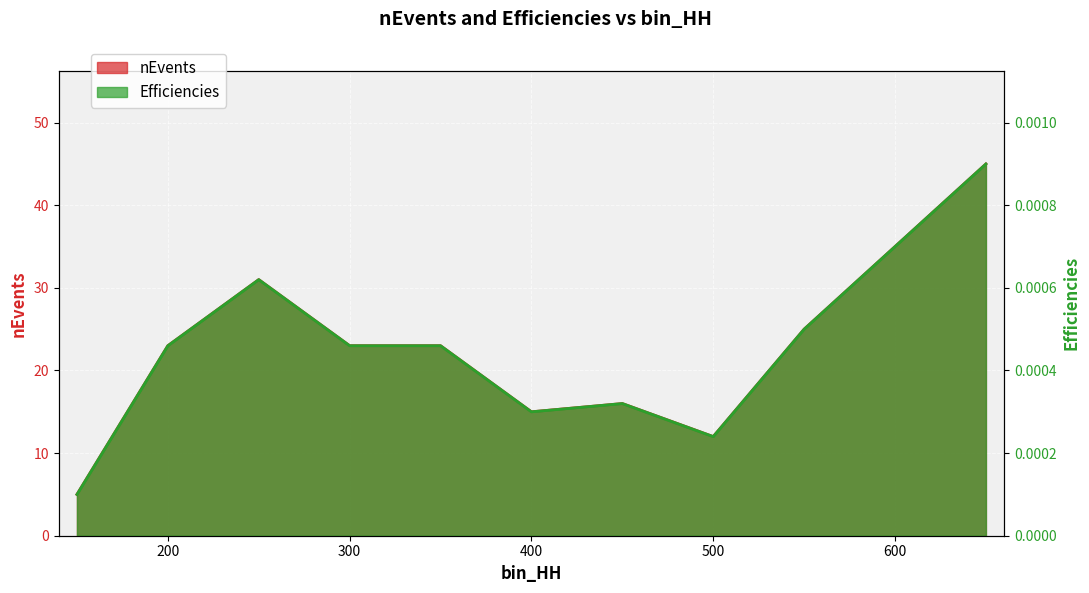

Which series has the widest spread of values?

nEvents